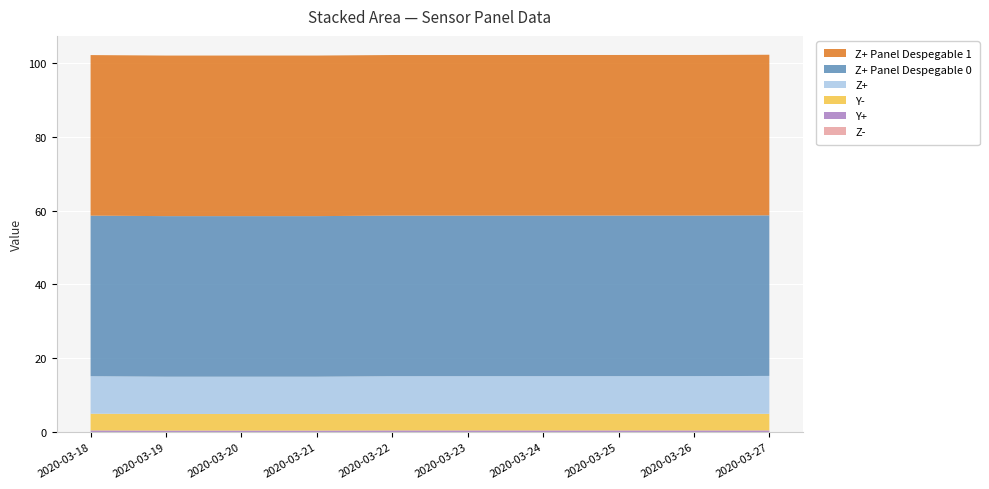

Reading left to right, transcribe all the data shown in this chart.

Z+: 2020-03-18=10.2	2020-03-19=10.1	2020-03-20=10.1	2020-03-21=10.1	2020-03-22=10.2	2020-03-23=10.2	2020-03-24=10.2	2020-03-25=10.2	2020-03-26=10.2	2020-03-27=10.3
Y-: 2020-03-18=4.5	2020-03-19=4.5	2020-03-20=4.5	2020-03-21=4.5	2020-03-22=4.5	2020-03-23=4.5	2020-03-24=4.5	2020-03-25=4.5	2020-03-26=4.5	2020-03-27=4.5
Y+: 2020-03-18=0.4	2020-03-19=0.4	2020-03-20=0.4	2020-03-21=0.4	2020-03-22=0.4	2020-03-23=0.4	2020-03-24=0.4	2020-03-25=0.4	2020-03-26=0.4	2020-03-27=0.4
Z+ Panel Despegable 0: 2020-03-18=43.5	2020-03-19=43.5	2020-03-20=43.5	2020-03-21=43.5	2020-03-22=43.5	2020-03-23=43.5	2020-03-24=43.5	2020-03-25=43.5	2020-03-26=43.5	2020-03-27=43.5
Z+ Panel Despegable 1: 2020-03-18=43.5	2020-03-19=43.5	2020-03-20=43.5	2020-03-21=43.5	2020-03-22=43.5	2020-03-23=43.5	2020-03-24=43.5	2020-03-25=43.5	2020-03-26=43.5	2020-03-27=43.5
Z-: 2020-03-18=0.0	2020-03-19=0.0	2020-03-20=0.0	2020-03-21=0.0	2020-03-22=0.0	2020-03-23=0.0	2020-03-24=0.0	2020-03-25=0.0	2020-03-26=0.0	2020-03-27=0.0